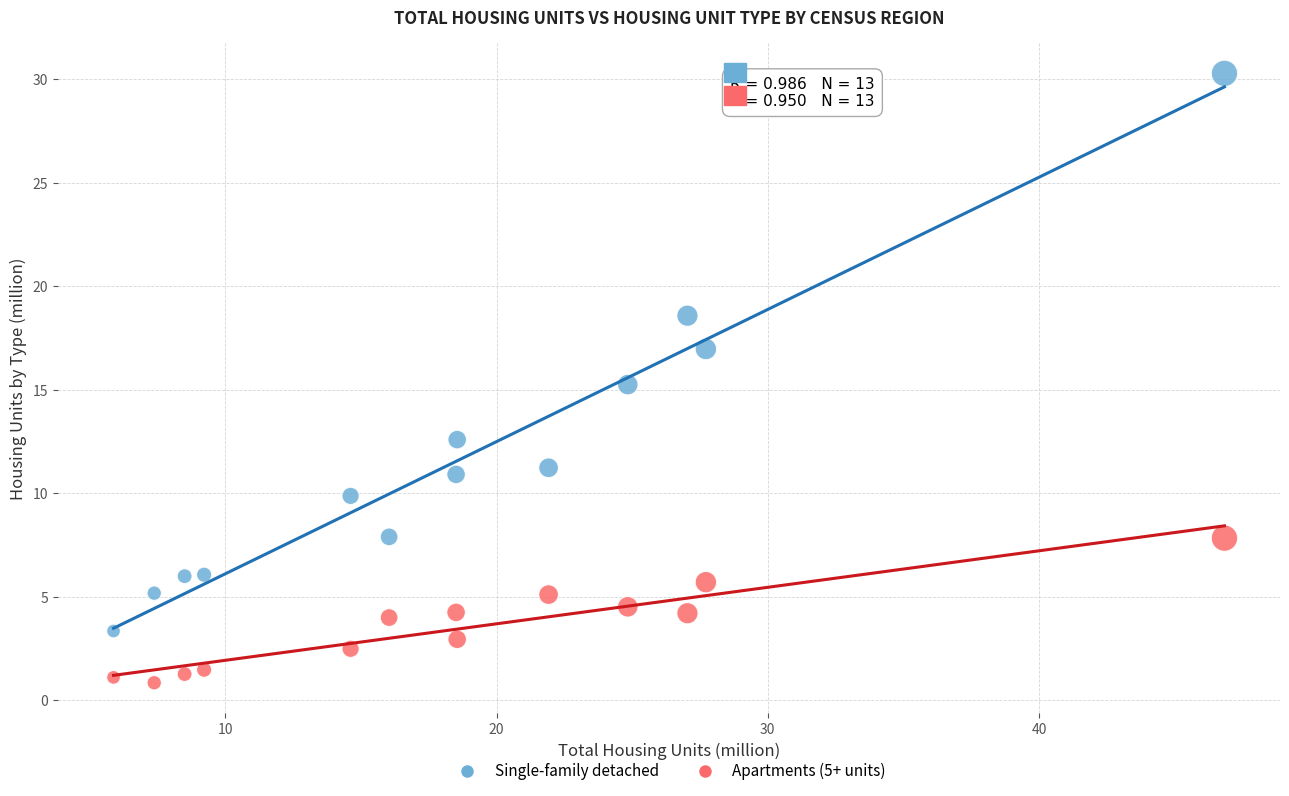

Which series reaches the minimum Y coordinate?

Apartments (5+ units)